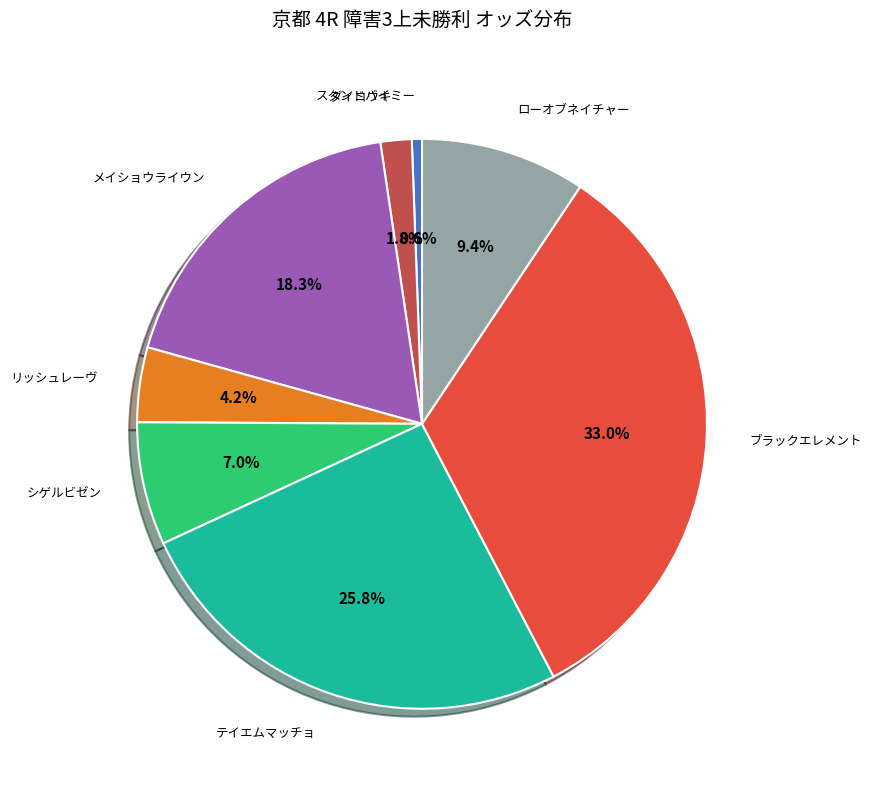

Is it true that ローオブネイチャー is 1% of the pie?

False